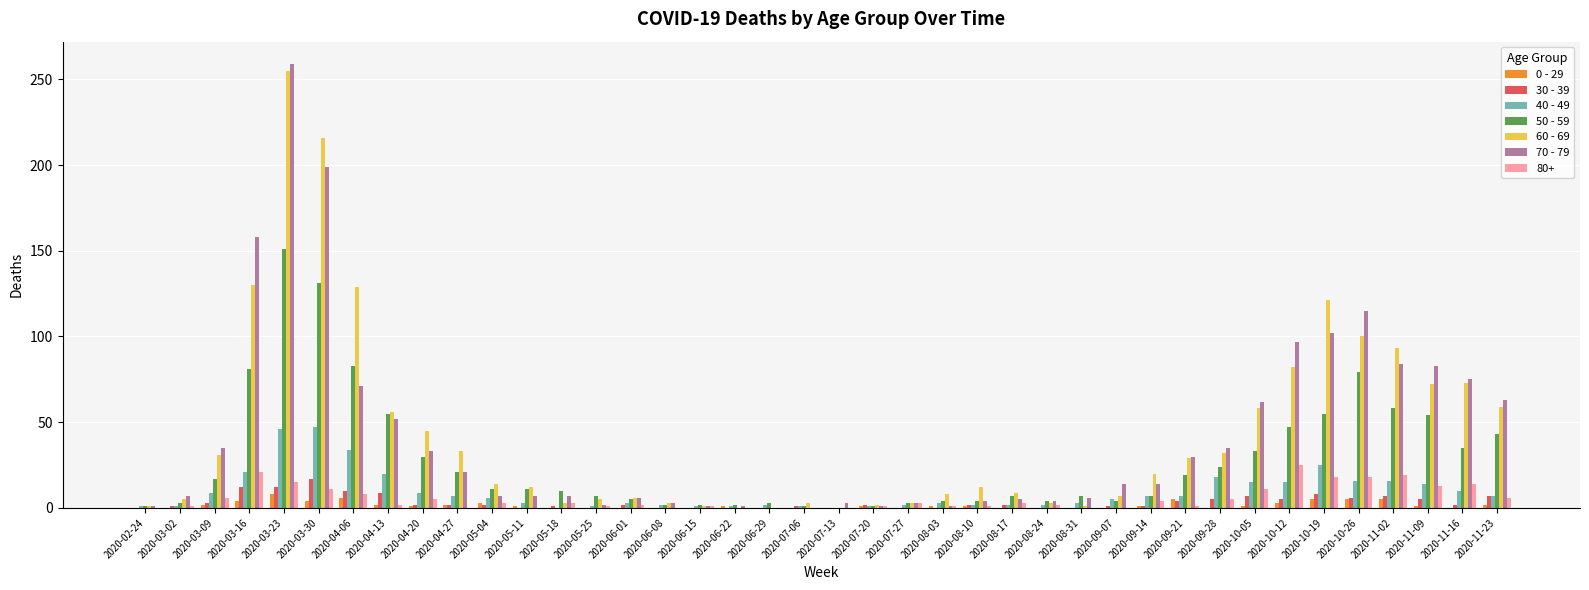

How many series are shown in this chart?

7